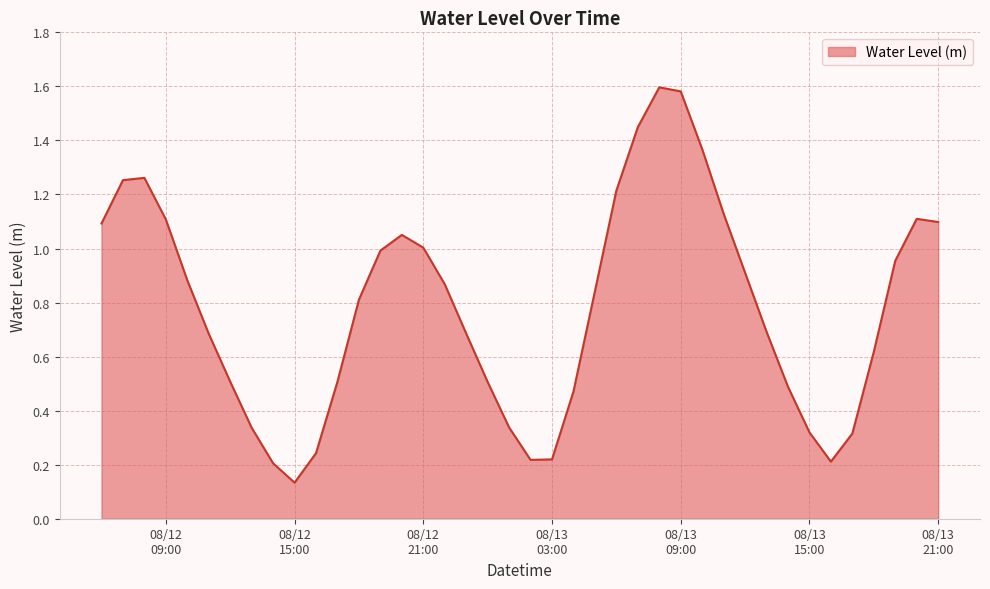

What is the difference between the maximum and minimum values?

1.5